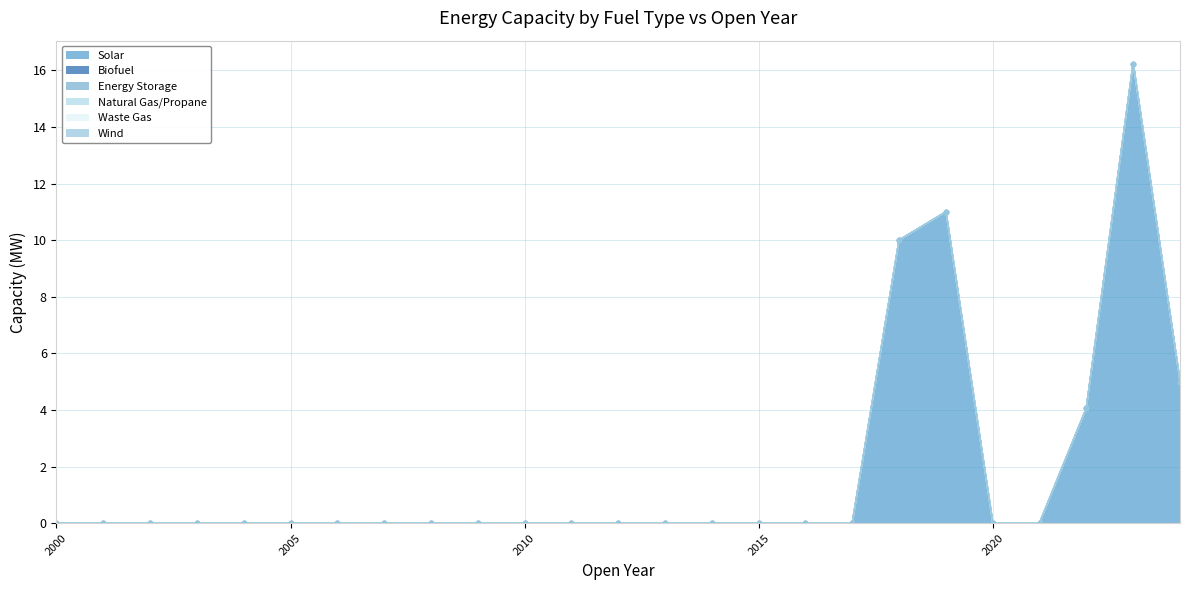

The value of Waste Gas at 2020 is 0.0. True or false?

True